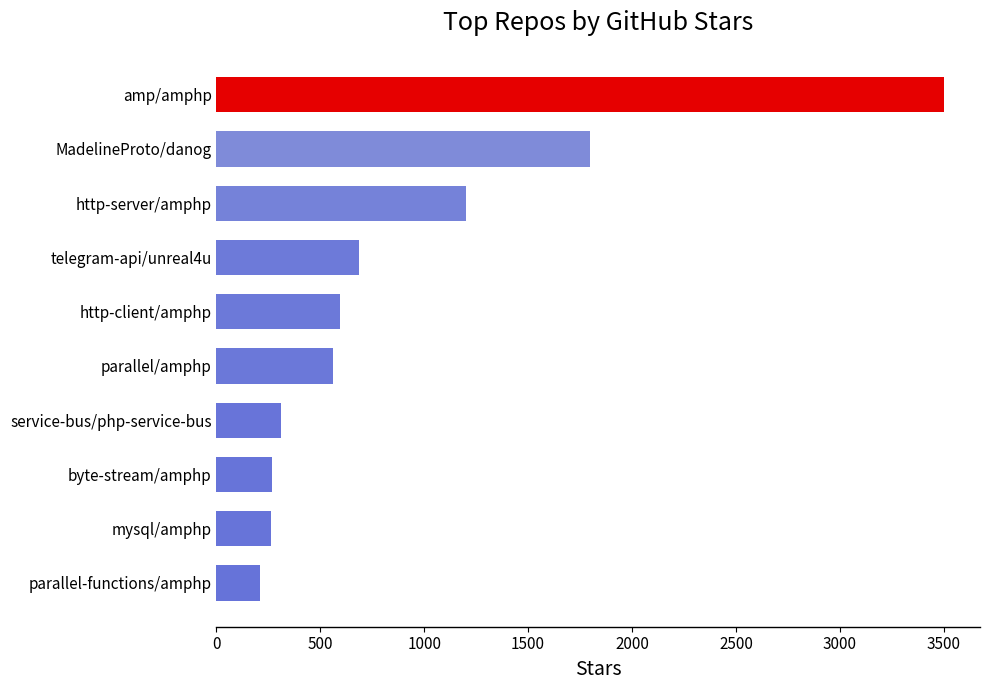

What is the difference between the values at parallel/amphp and parallel-functions/amphp?

350